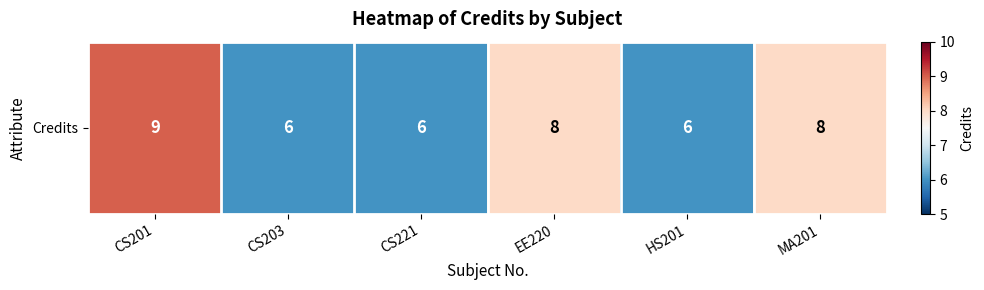

Reading left to right, extract all data points from this chart.

CS201=9	CS203=6	CS221=6	EE220=8	HS201=6	MA201=8